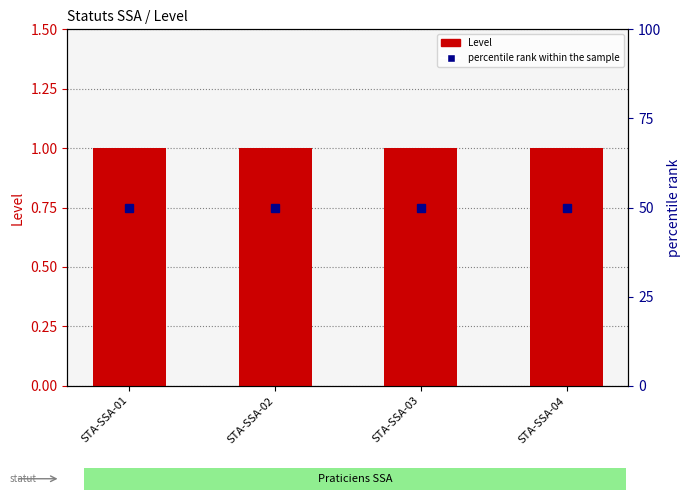

Reading left to right, transcribe all the data shown in this chart.

Level: STA-SSA-01=1	STA-SSA-02=1	STA-SSA-03=1	STA-SSA-04=1
percentile rank within the sample: STA-SSA-01=50	STA-SSA-02=50	STA-SSA-03=50	STA-SSA-04=50